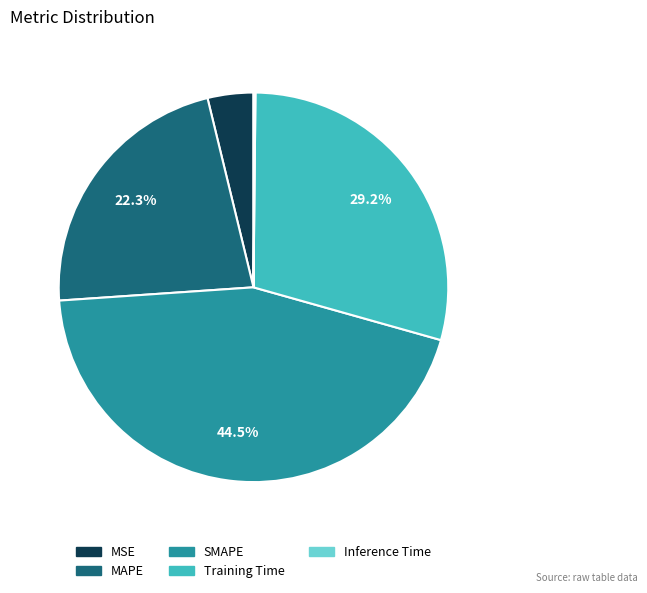

How much of the chart is everything except SMAPE?

55.5%